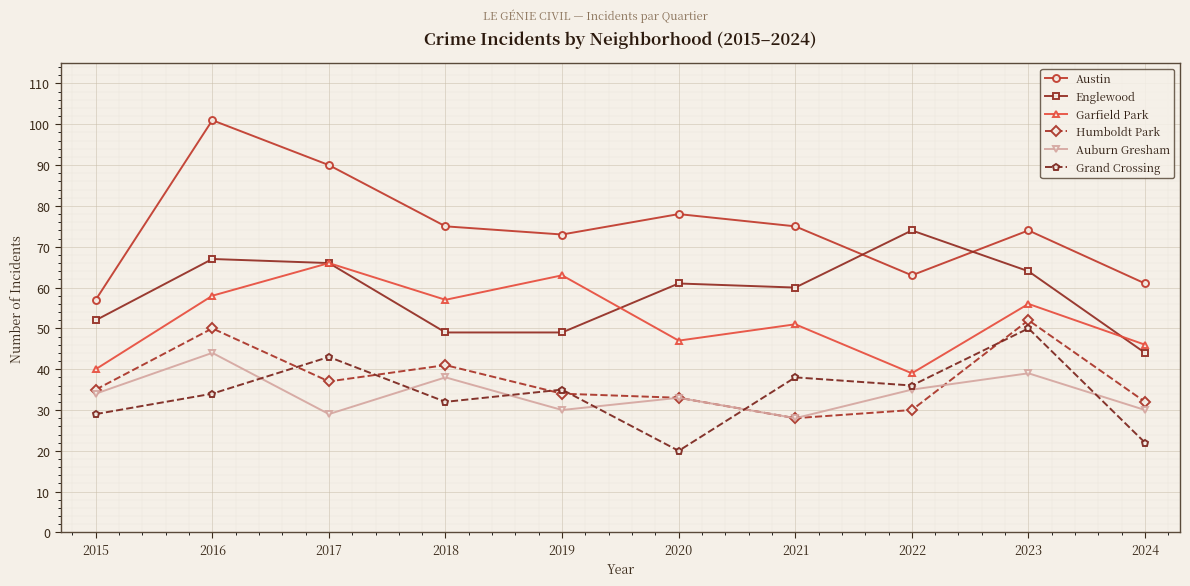

At how many categories does at least one series exceed 23?

10